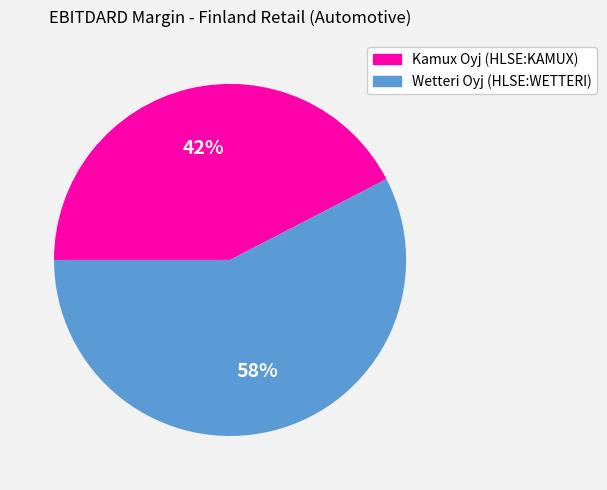

To the nearest percent, what is the combined percentage of Kamux Oyj (HLSE:KAMUX) and Wetteri Oyj (HLSE:WETTERI)?

100%